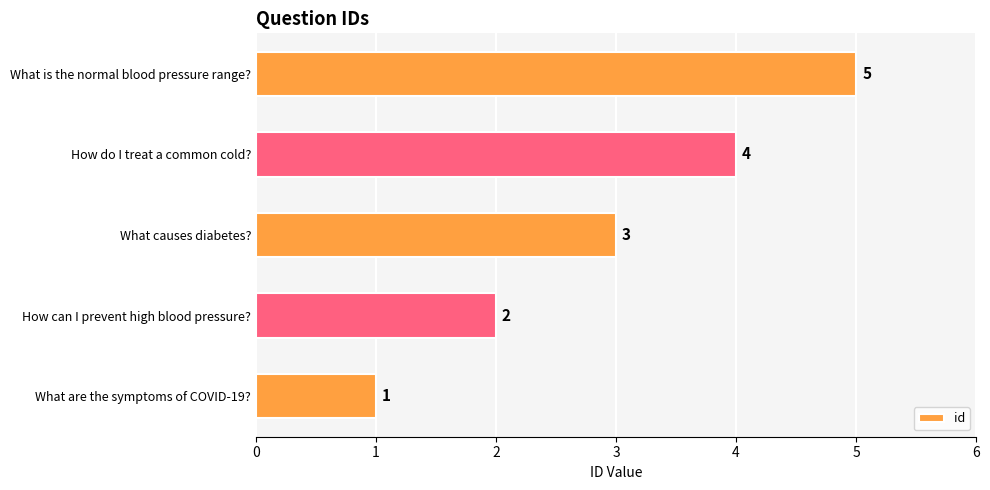

Which has a higher value, What is the normal blood pressure range? or How do I treat a common cold??

What is the normal blood pressure range?